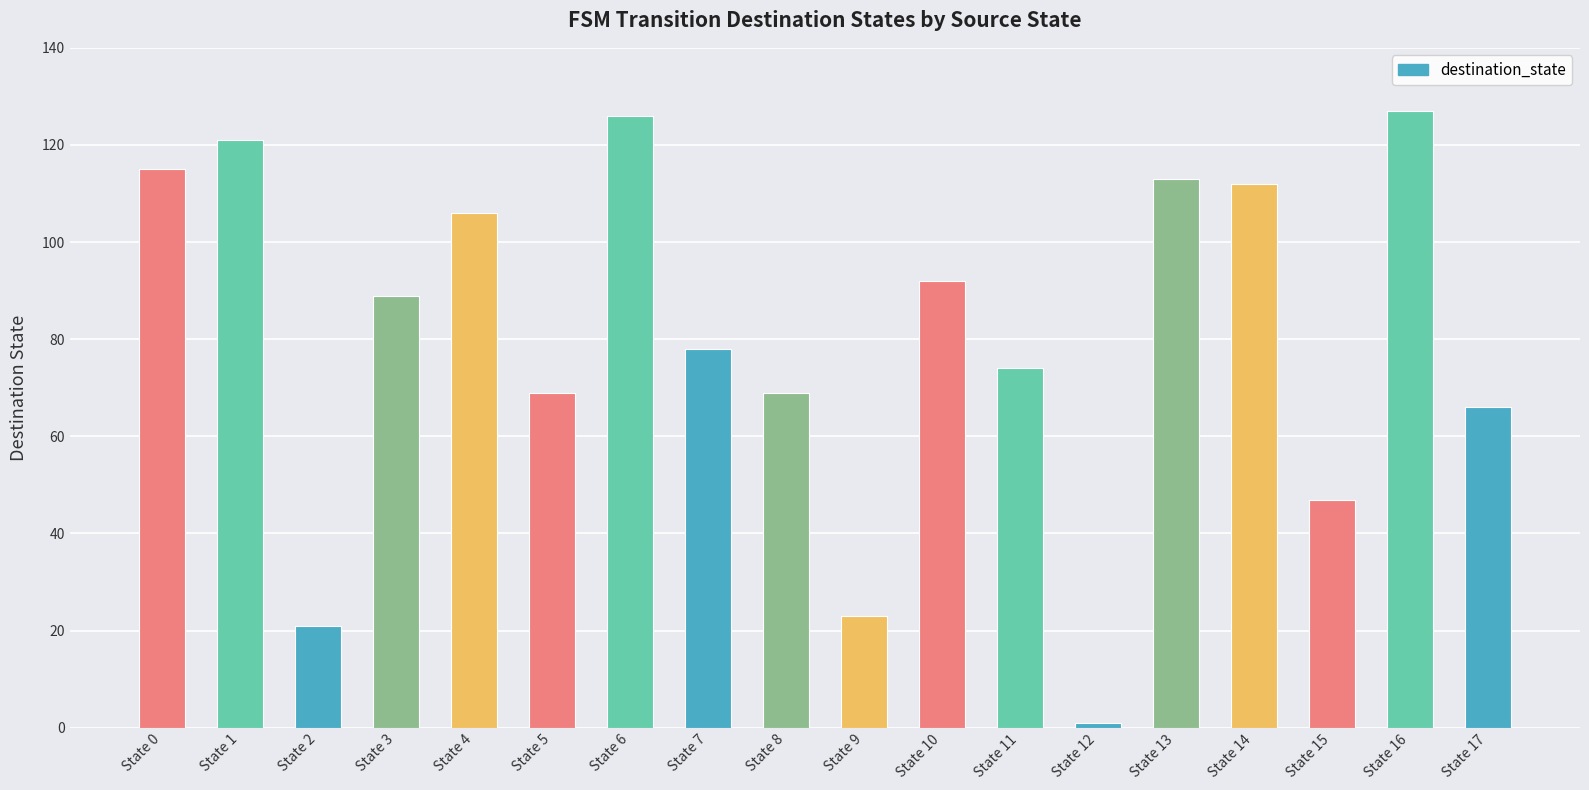

What is the sum of all values?

1449